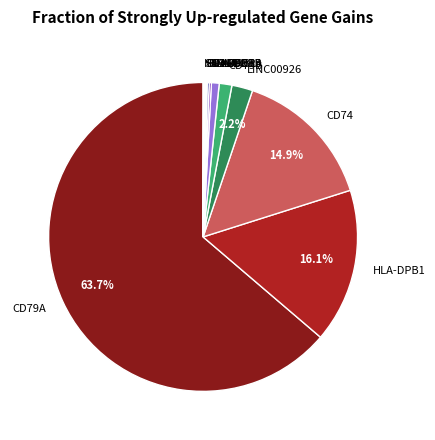

Between CD79A and HLA-DPB1, which is larger?

CD79A